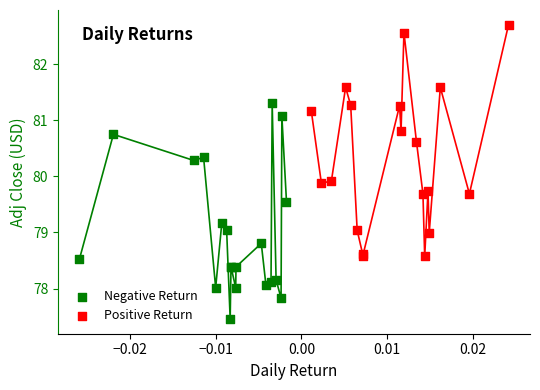

Which series has the largest Y range (max minus min)?

Positive Return